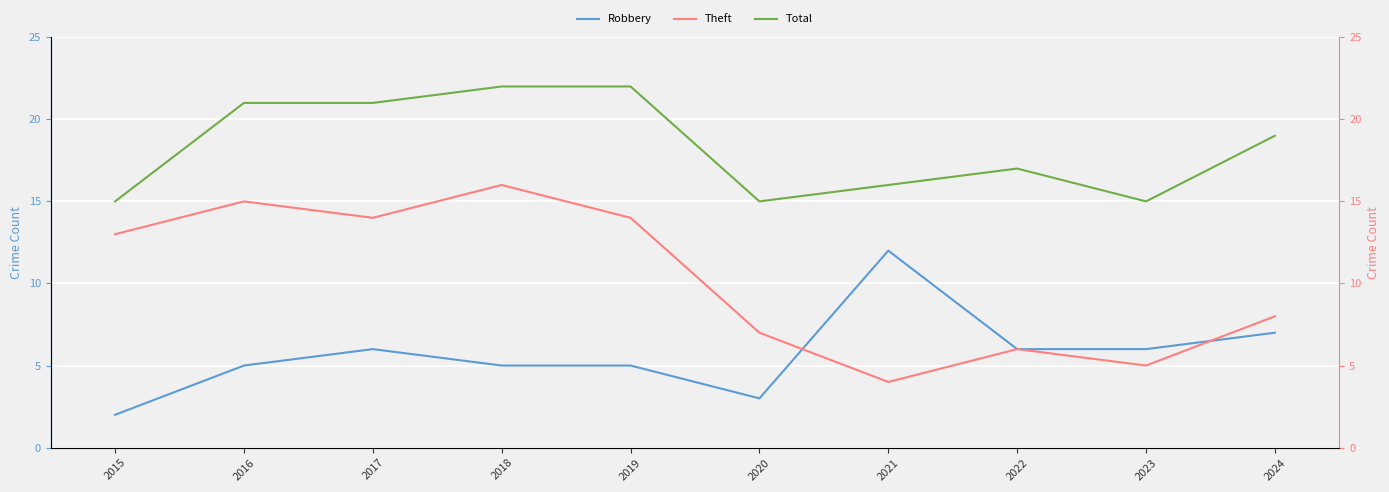

The value of Total at 2019 is 9. True or false?

False